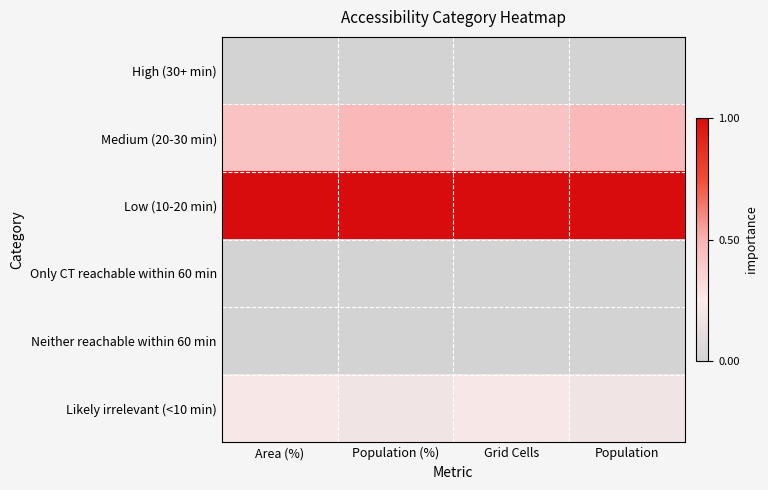

At which category does the chart reach its minimum across all series?

Area (%)